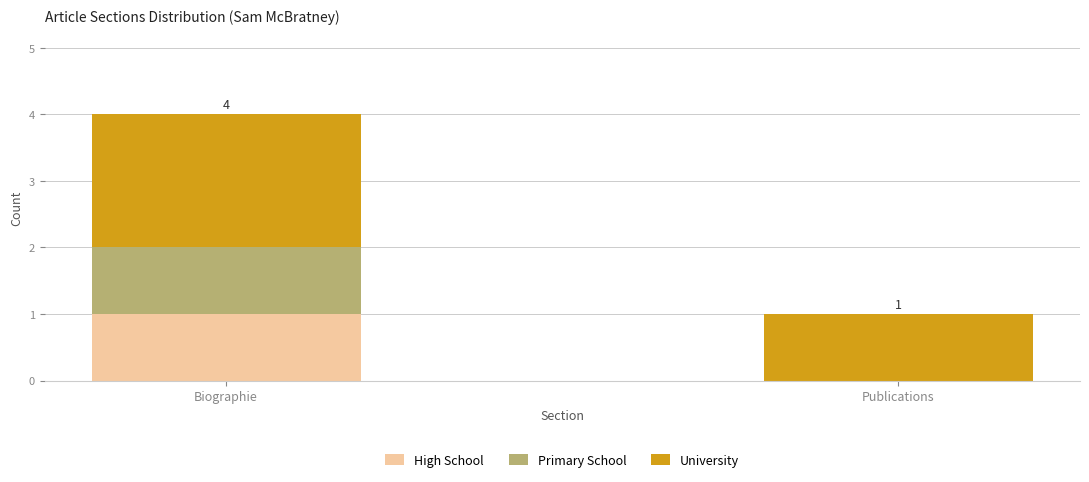

What is the sum of the High School values at Biographie and Publications?

1